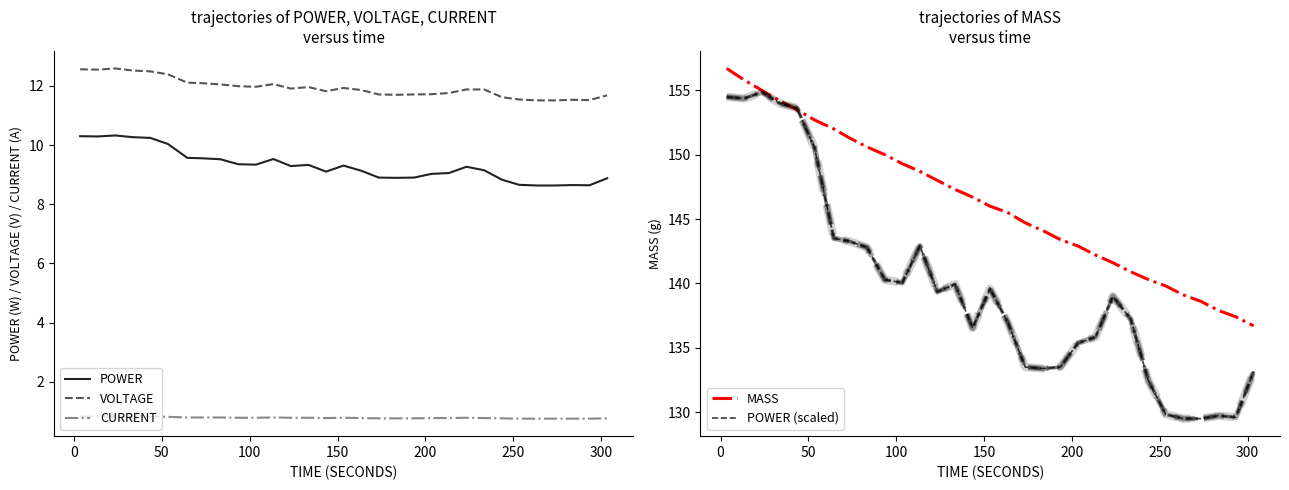

What is the maximum value for POWER?

10.3